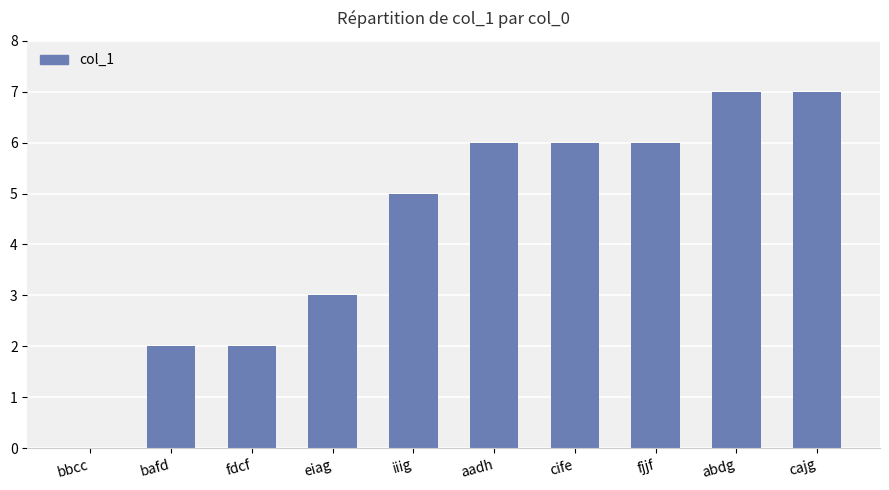

What is the ratio of the value at eiag to the value at iiig?

0.6